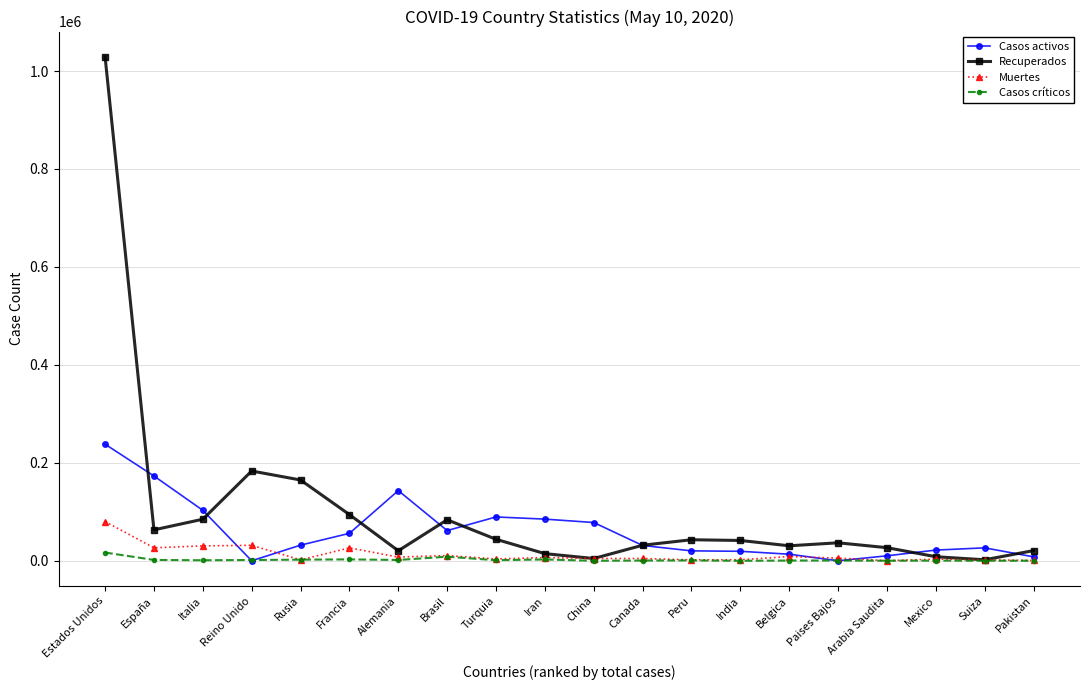

What is the label of the 16th point from the right?

Rusia